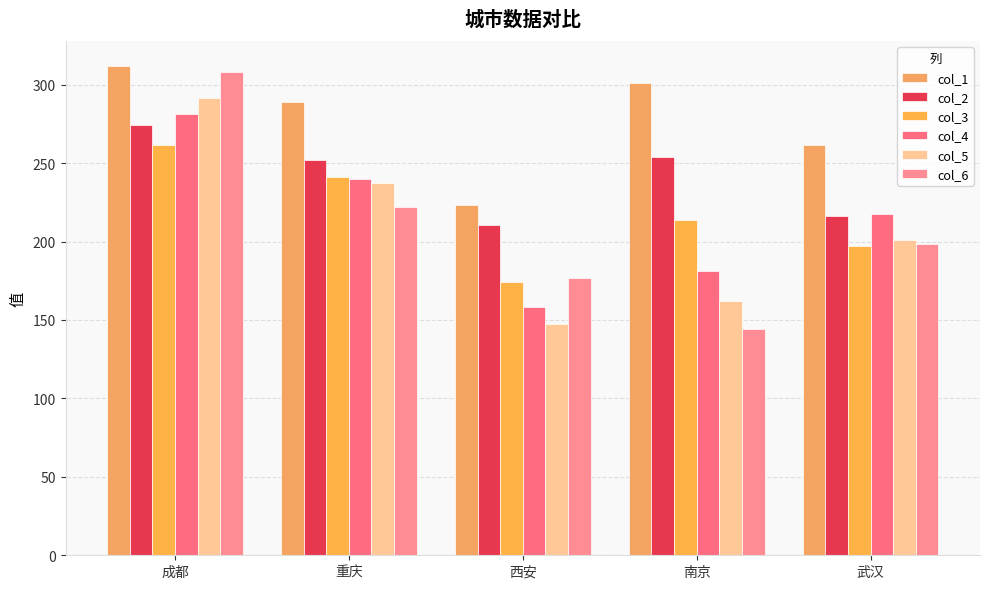

What is the difference between the highest and lowest values at 成都?

50.9